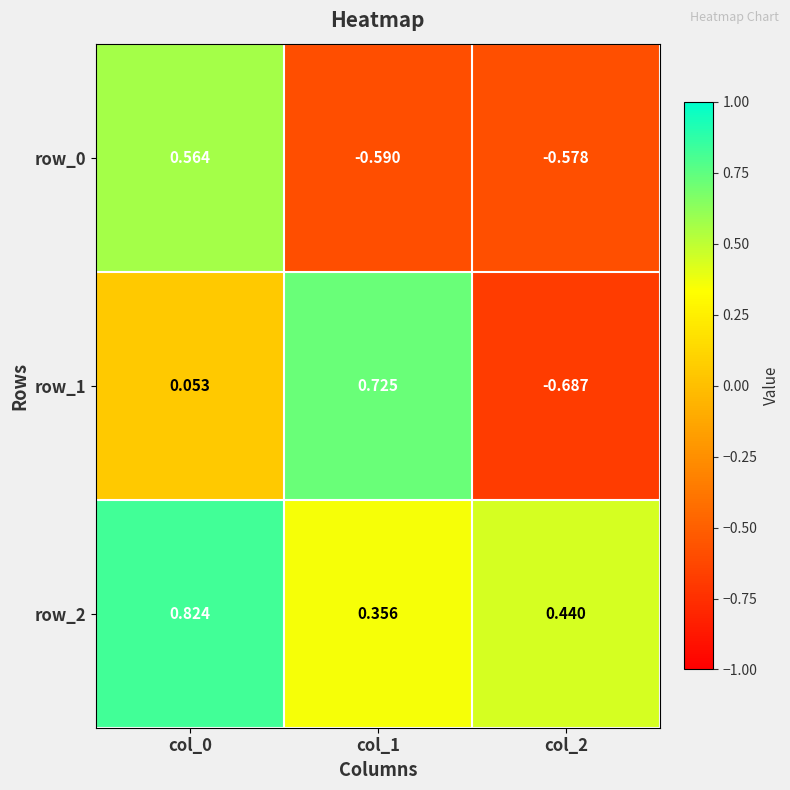

Is the value of row_1 at col_2 greater than the value of row_0 at col_0?

No